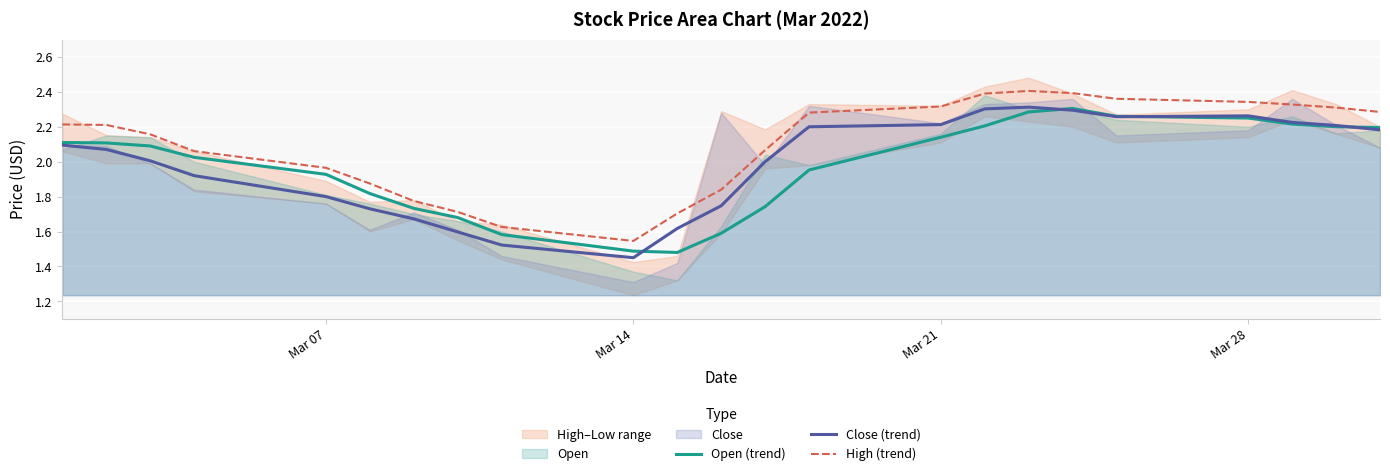

The Close (trend) series shows 2.9 at Mar 07. True or false?

False